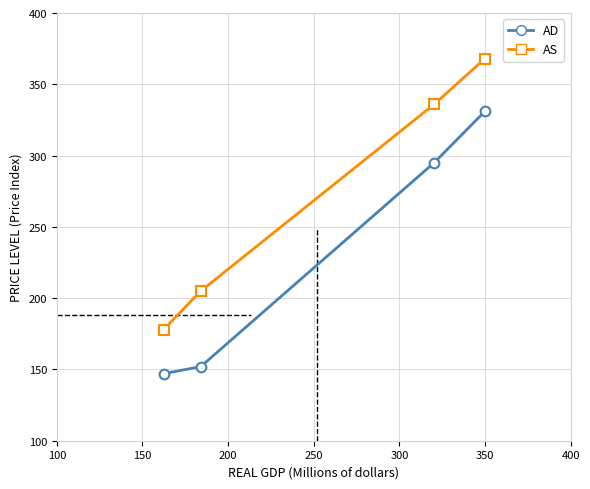

What is the sum of all AS values?

1087